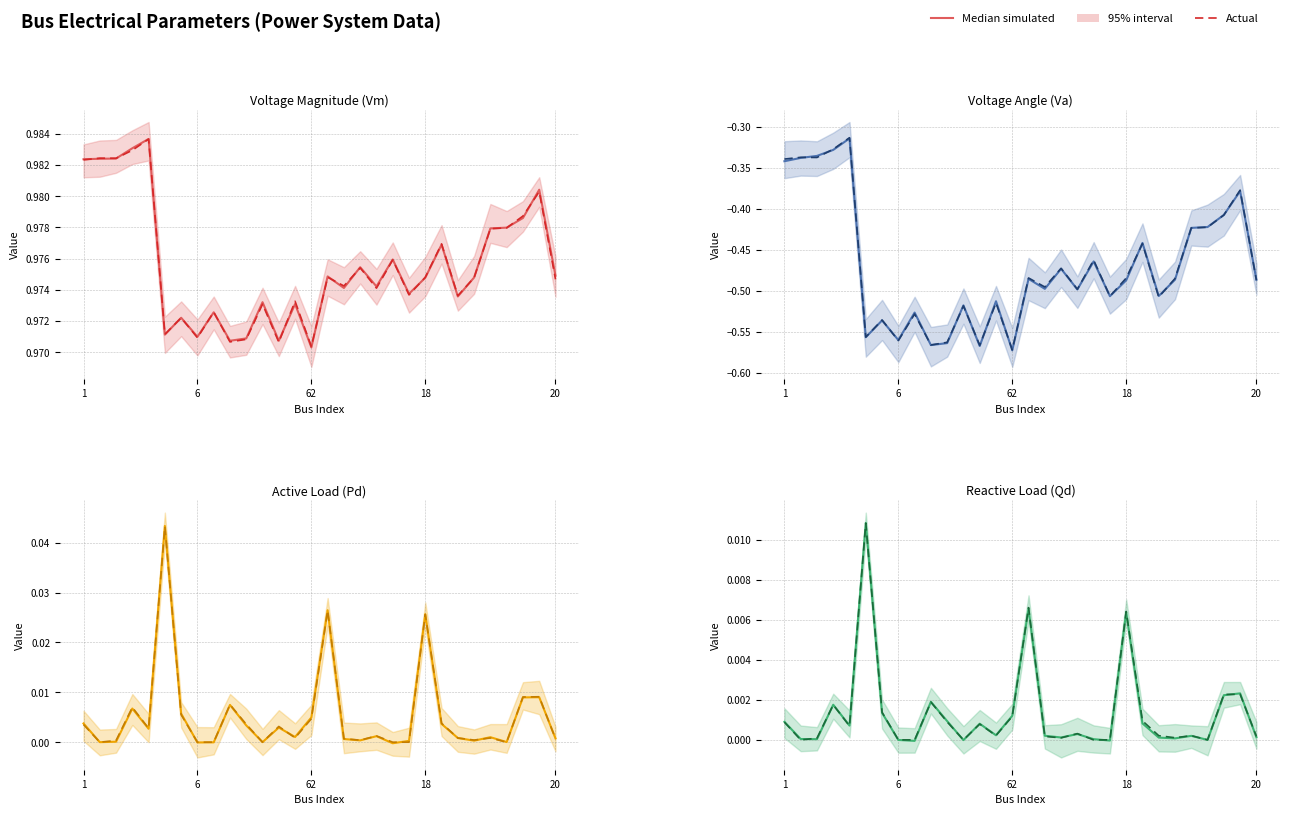

True or false: Actual and Median simulated cross at least once.

True